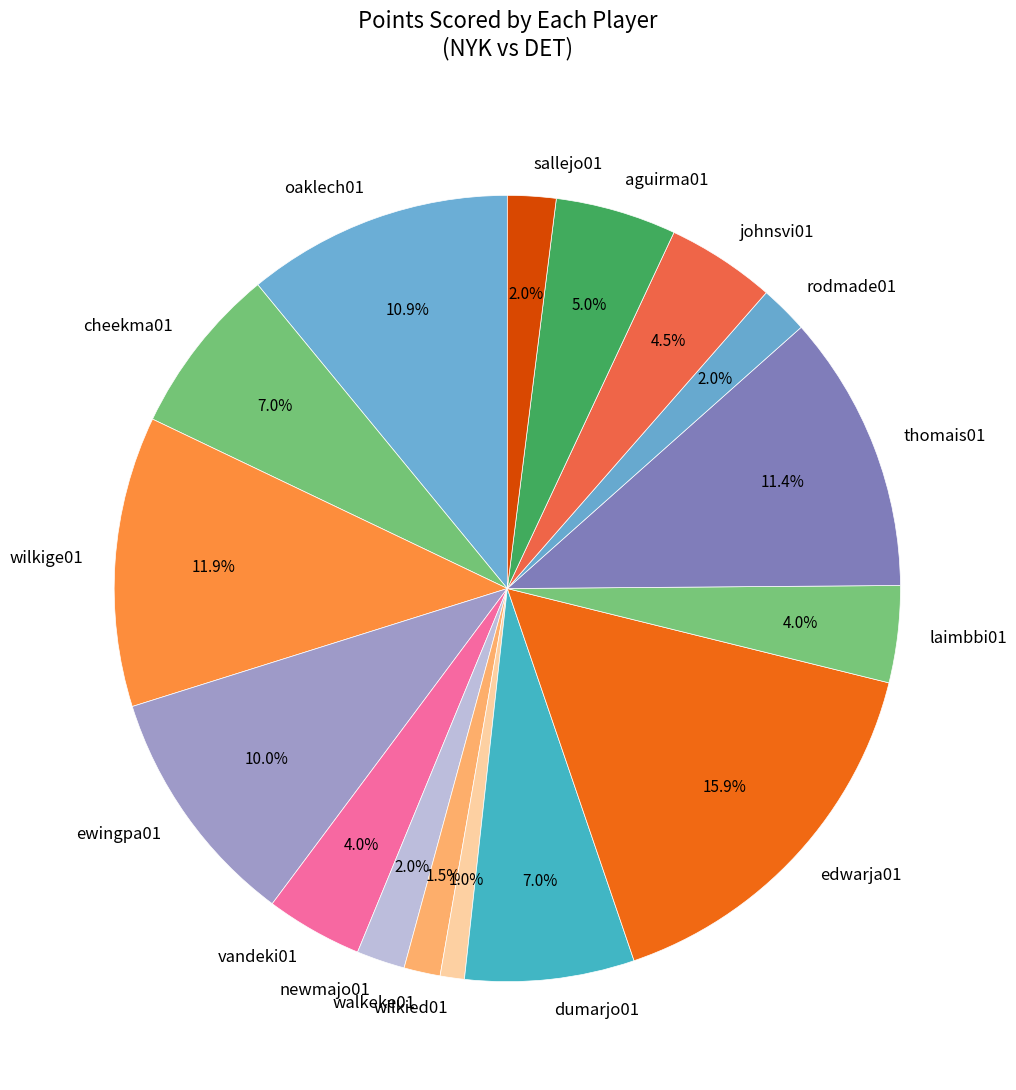

Does dumarjo01 account for over 50% of the chart?

No